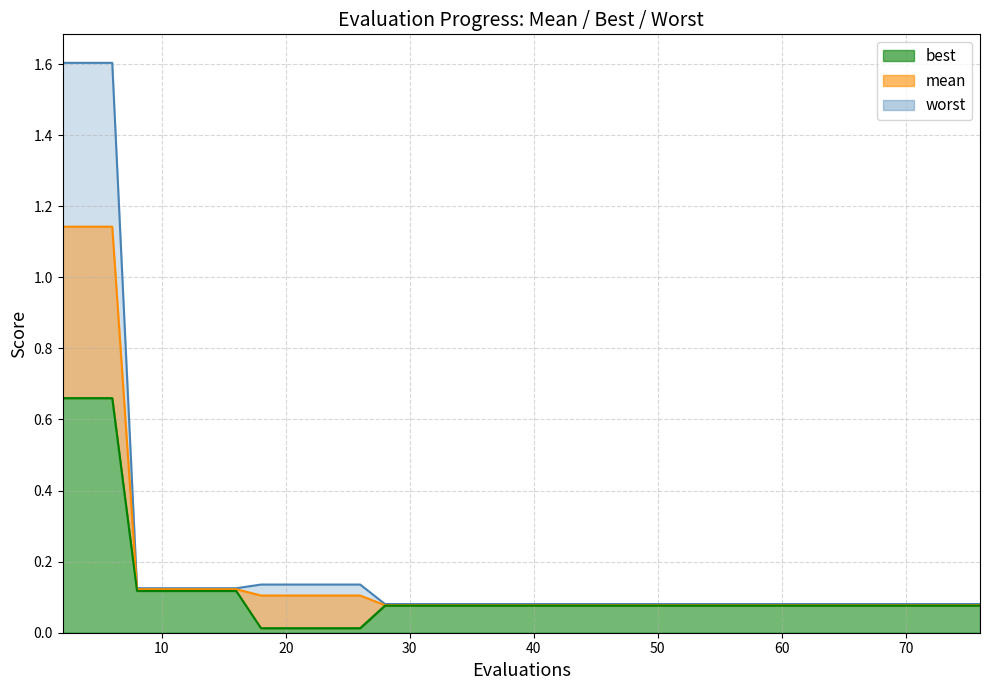

Is it true that best equals 0.0 at 18?

True